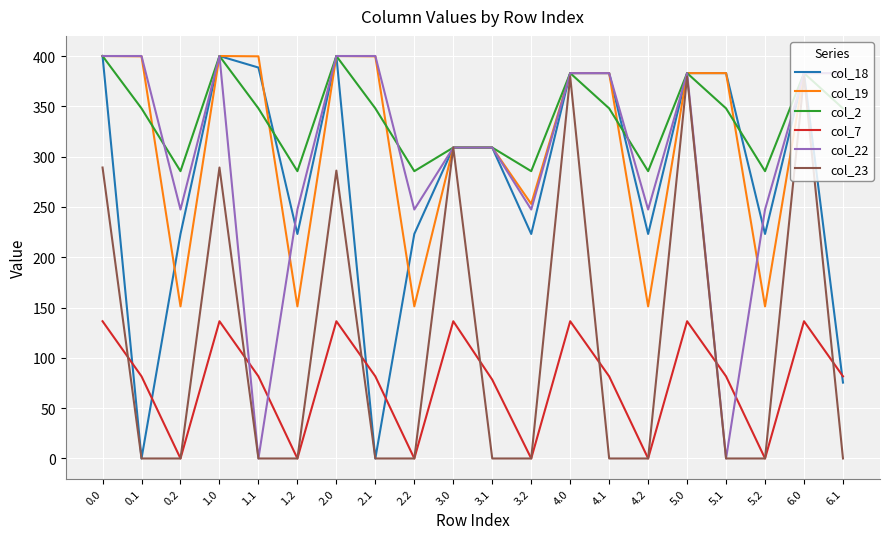

What is the total value across all series at 3.0?

1681.4